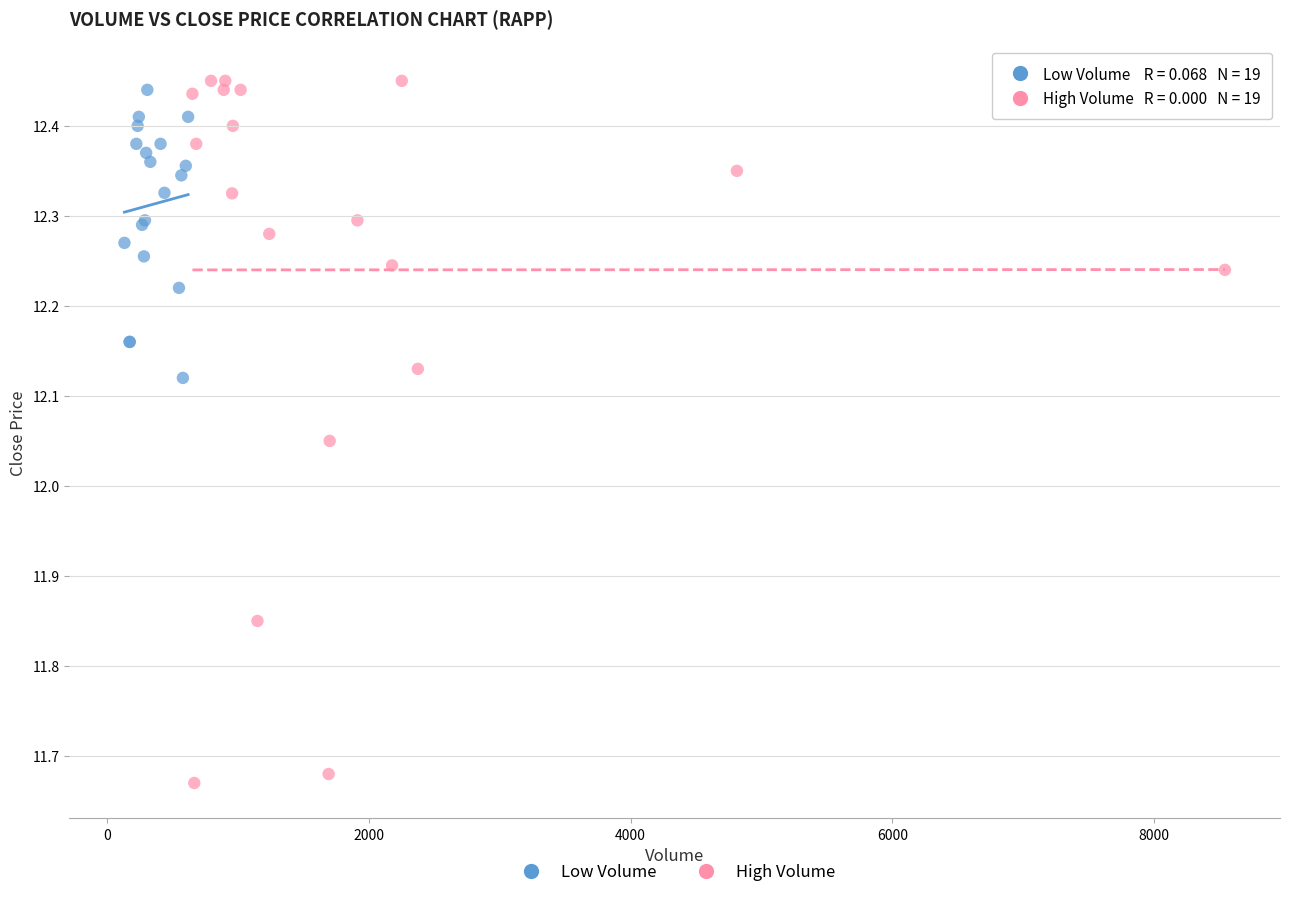

What are all the series names shown in the legend?

Low Volume, High Volume